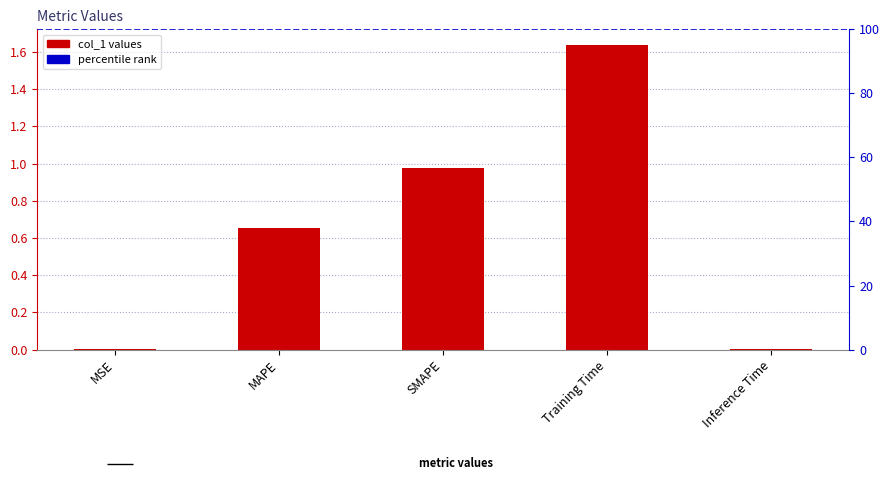

Which category has the lowest value across all series?

MSE